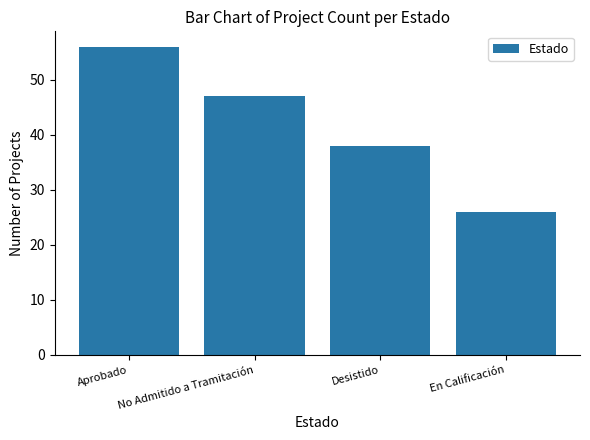

True or false: the data shows 15 at No Admitido a Tramitación.

False